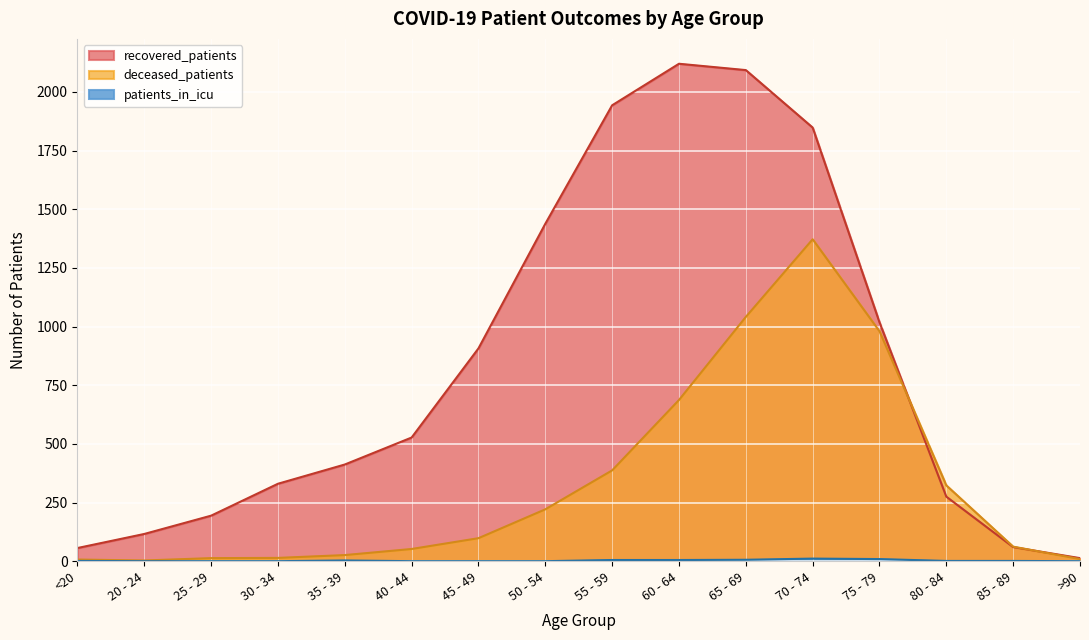

What is the difference between the deceased_patients values at 40 - 44 and 30 - 34?

38